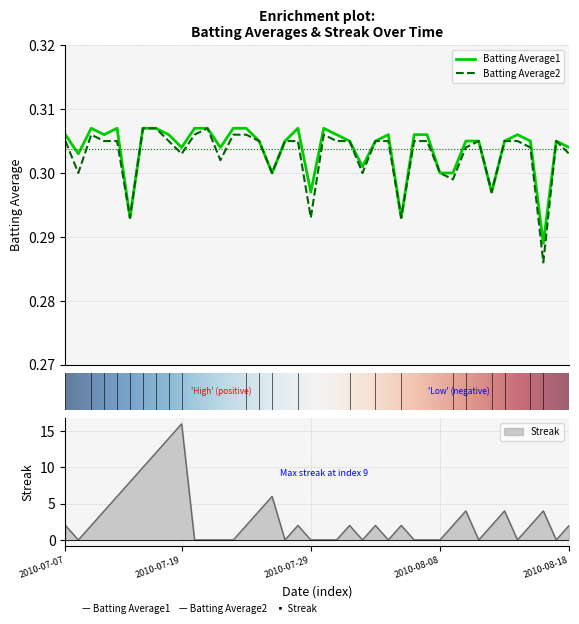

Which has a higher value, 2010-08-07 or 2010-07-07?

2010-08-07